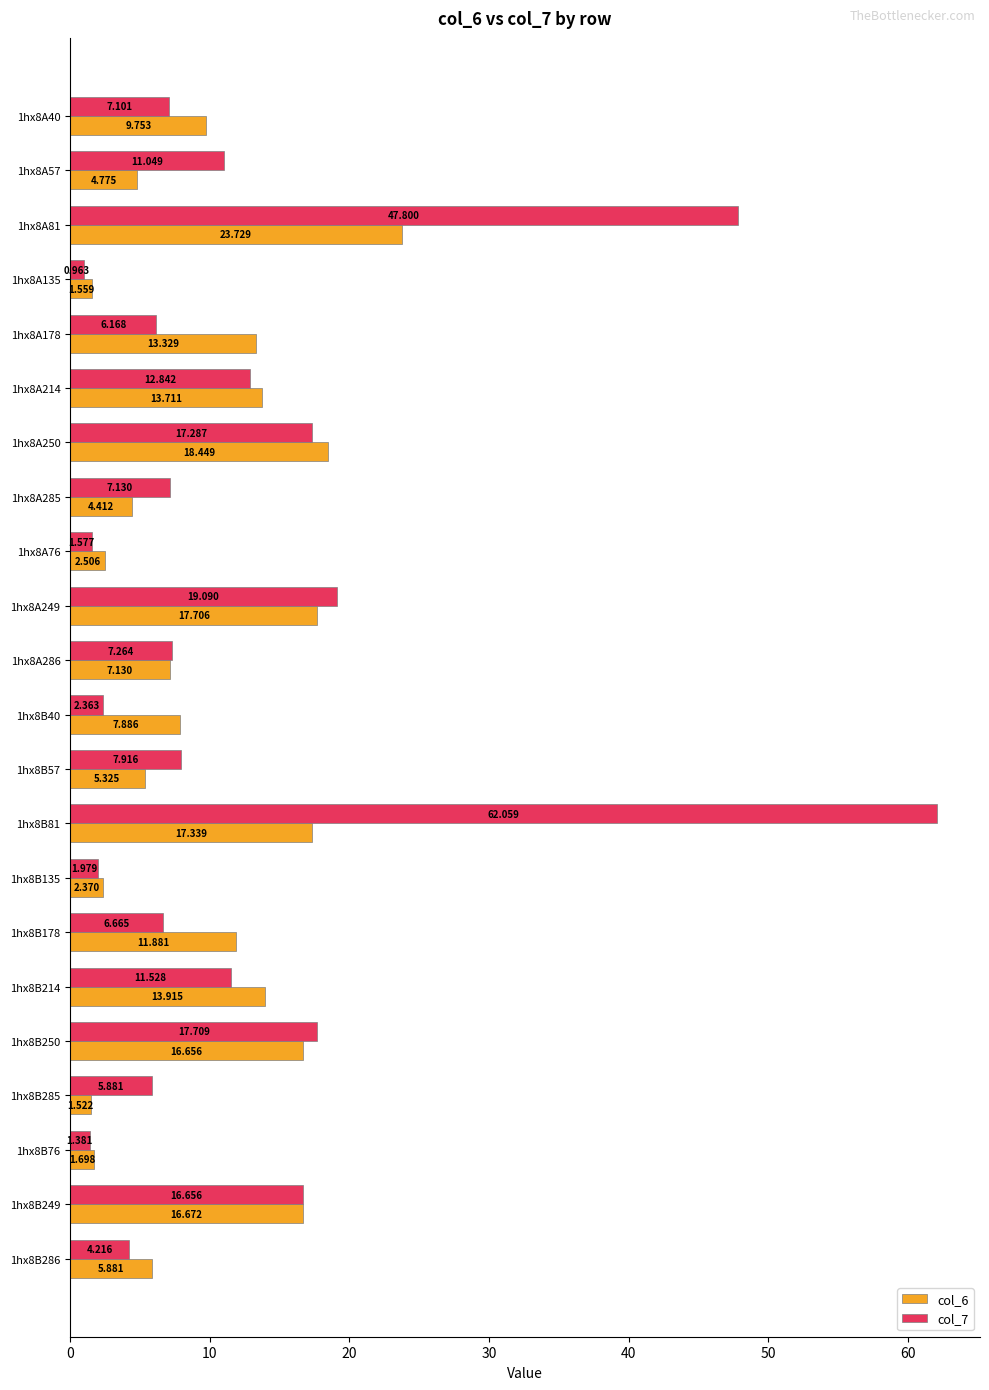

Count the number of data series in this chart.

2